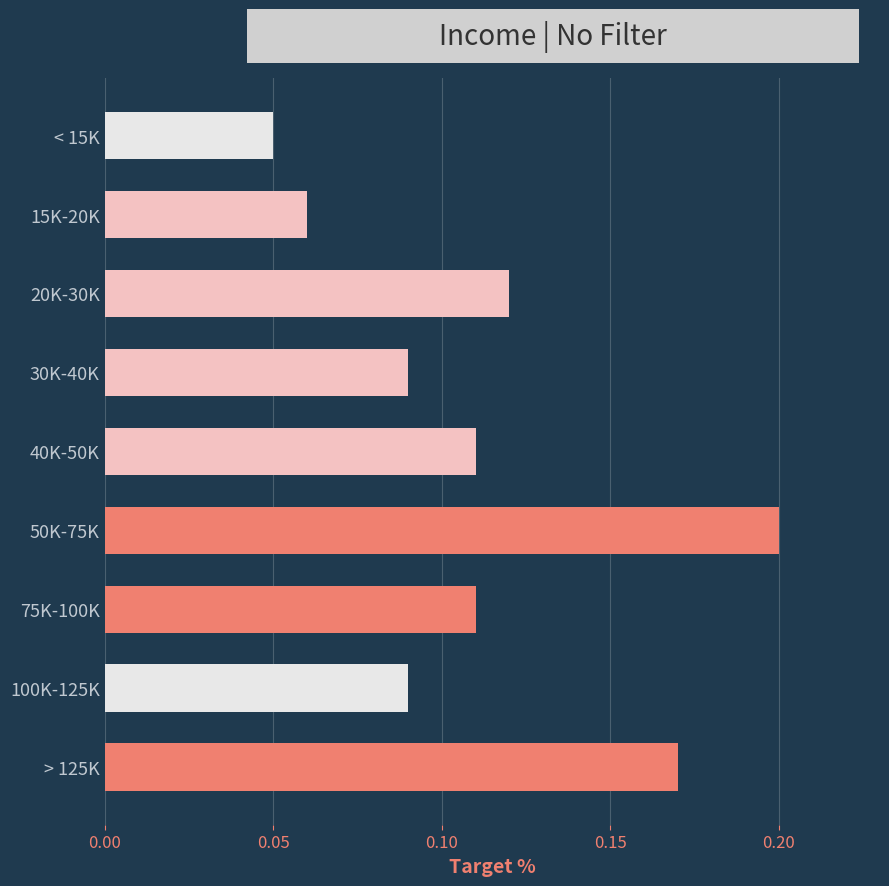

What position from the top is 15K-20K?

2